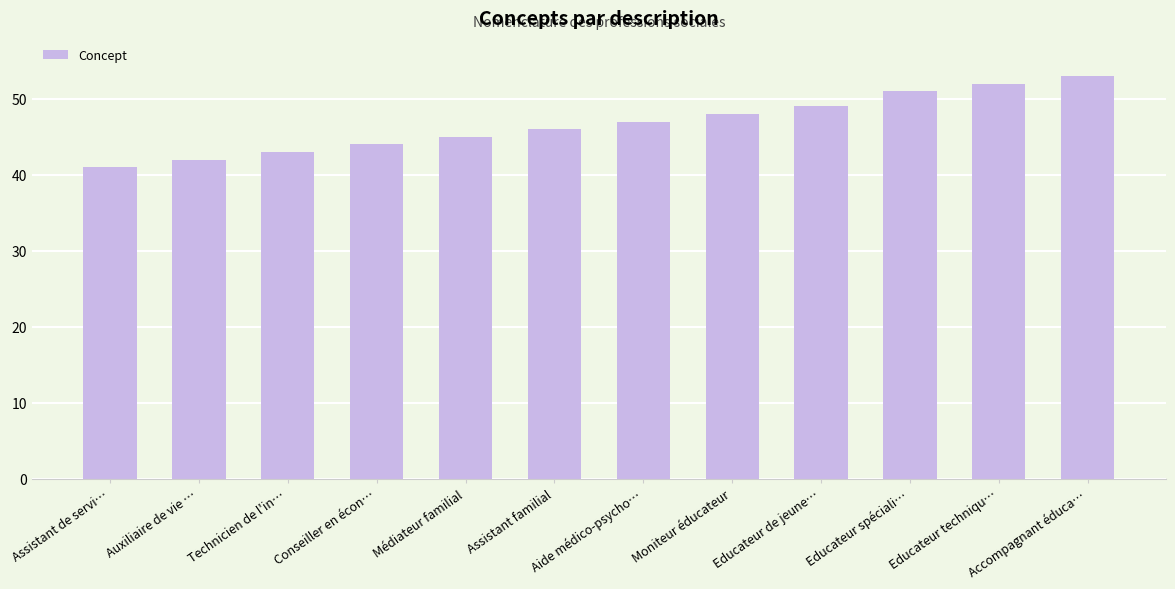

At which category does the chart reach its peak across all series?

Accompagnant éduca…